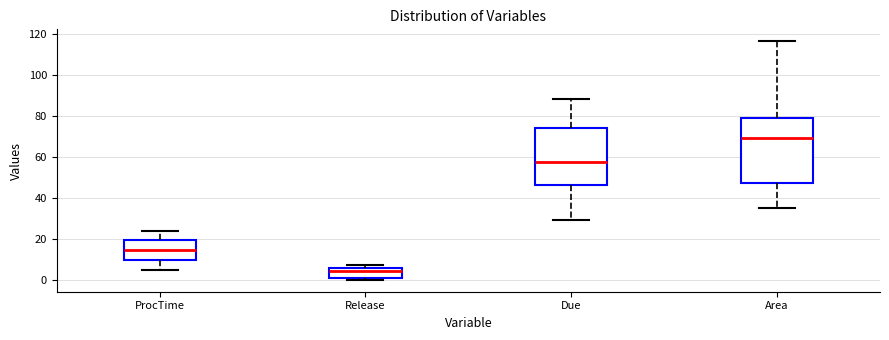

Reading left to right, read every box against the y-axis: the position of its median line, the range the box covers, and the ends of its whiskers. The values are not printed on the chart, so give them approximately, as read against the axis.

ProcTime: median 14, box 10 to 20, whiskers 6 to 24
Release: median 4, box 0 to 6, whiskers 0 (just below the box's lower edge) to 8
Due: median 58, box 46 to 74, whiskers 30 to 88
Area: median 70, box 48 to 80, whiskers 36 to 116